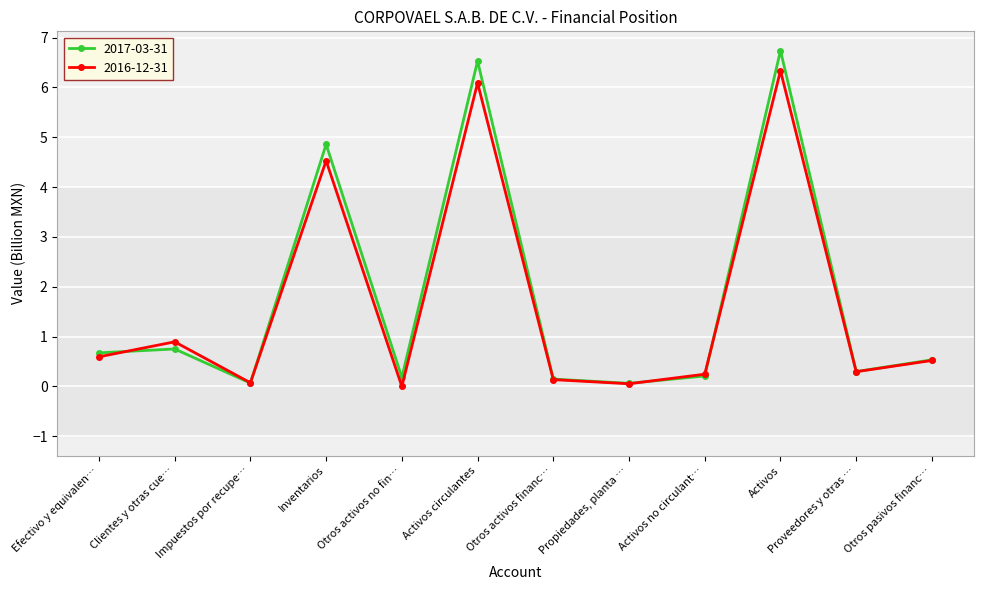

Which category has the highest value in the 2017-03-31 series?

Activos